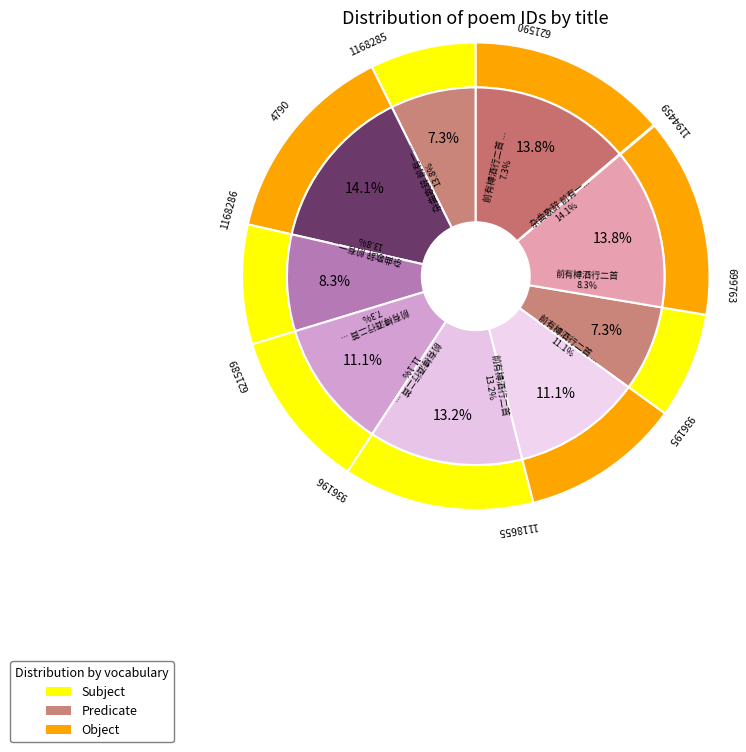

What is the change in value from 前有樽酒行二首 其二 to 前有一樽酒行二首其一?

-931405